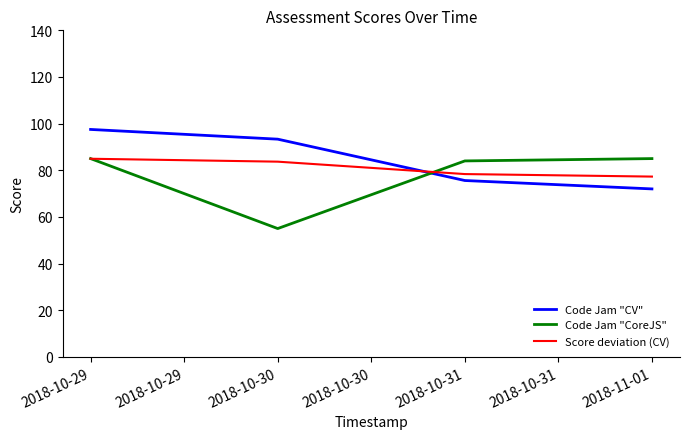

At which label does Score deviation (CV) reach its peak?

2018-10-29